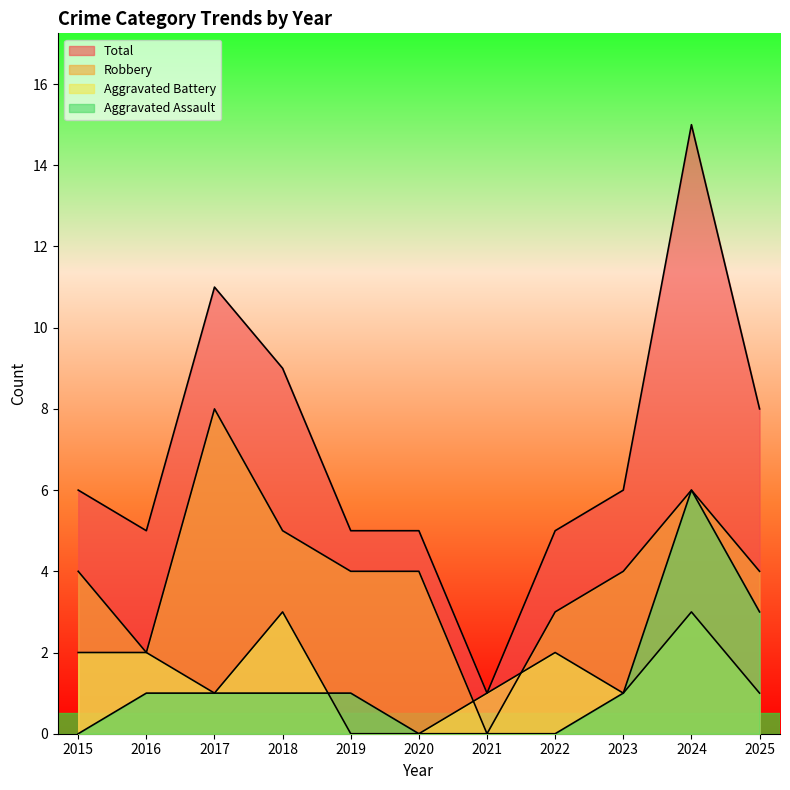

True or false: Aggravated Battery and Total cross at least once.

False